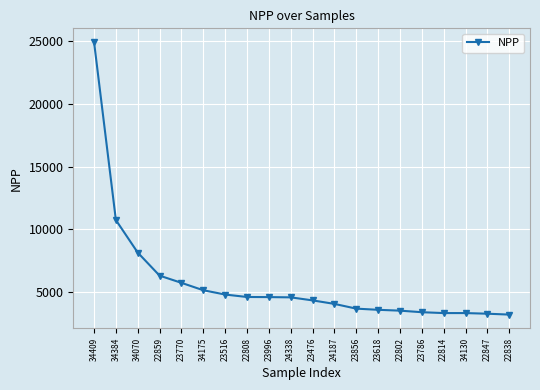

What is the greatest value displayed?

24933.2